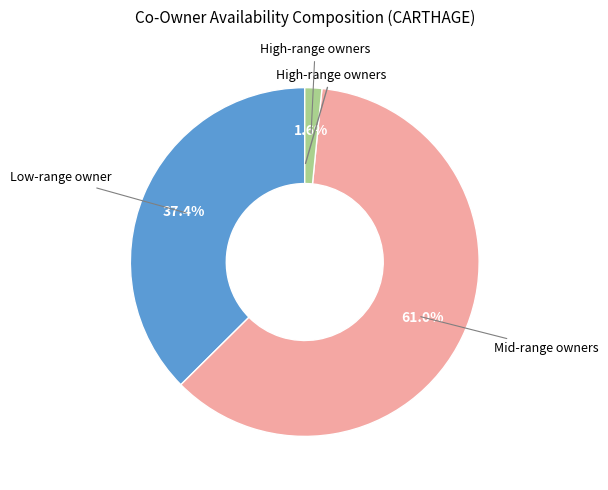

How many segments does this pie chart have?

3